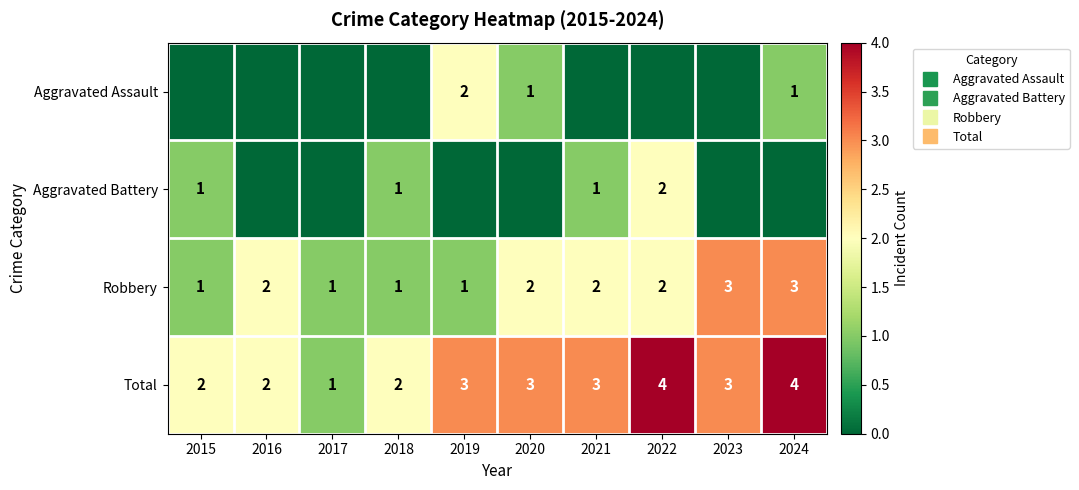

True or false: Aggravated Battery has a value of 1 at 2021.

True